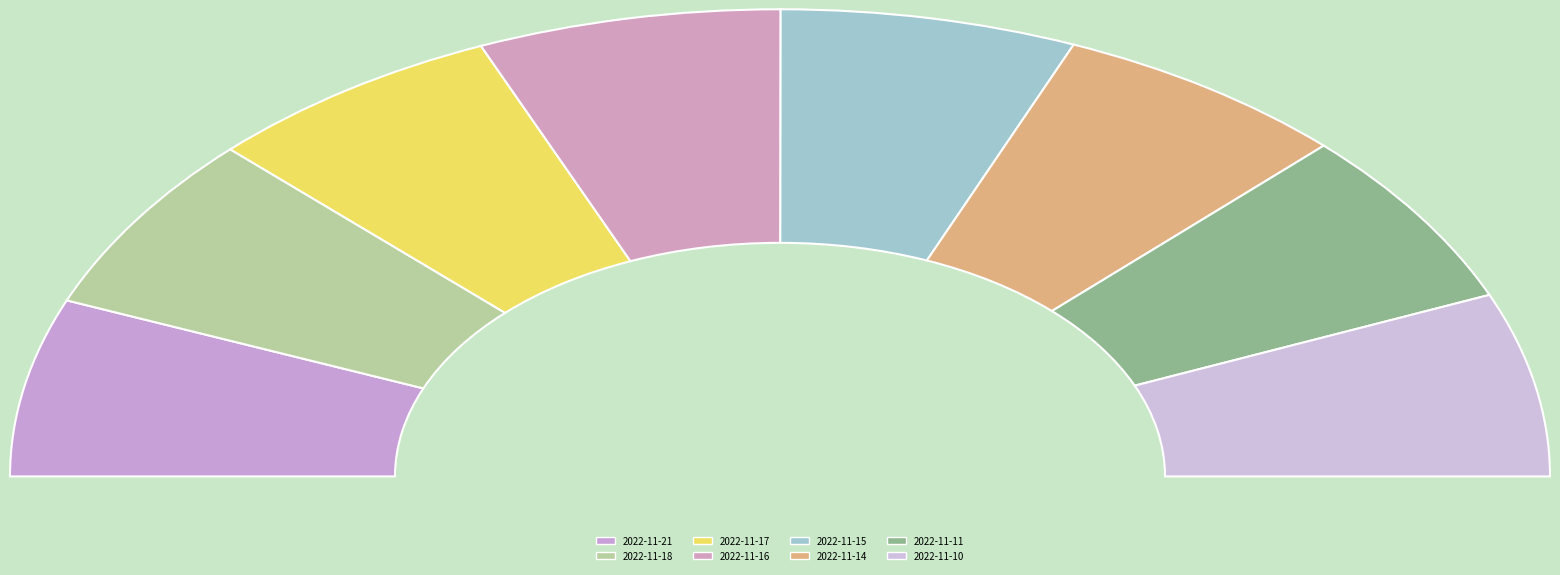

Rank the categories by value from highest to lowest.

2022-11-16, 2022-11-10, 2022-11-17, 2022-11-14, 2022-11-15, 2022-11-18, 2022-11-11, 2022-11-21